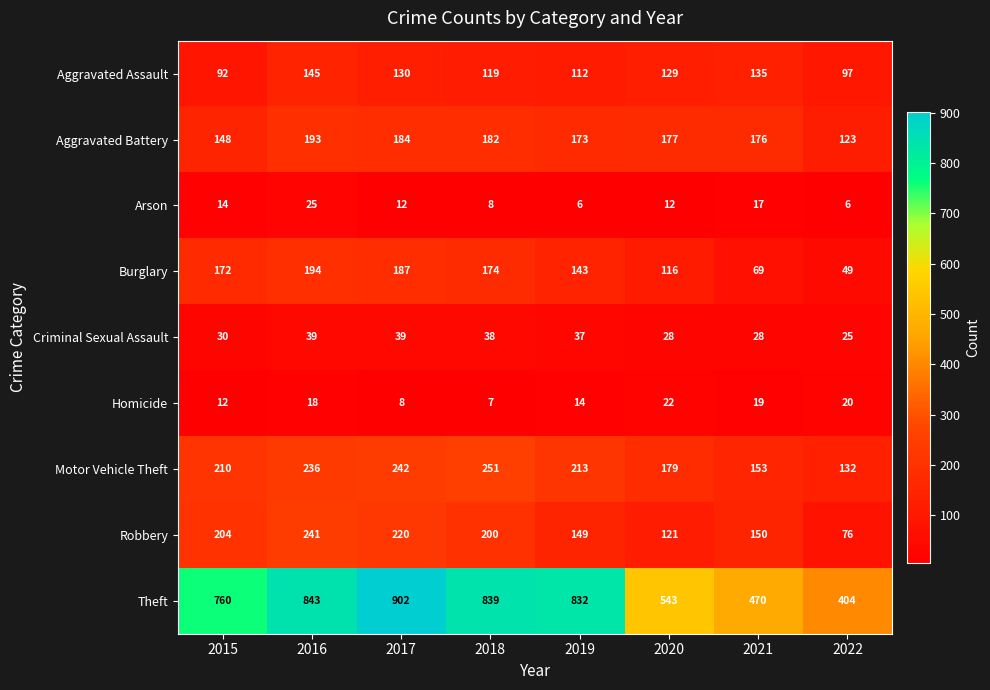

What is the sum of the Arson values at 2016 and 2017?

37